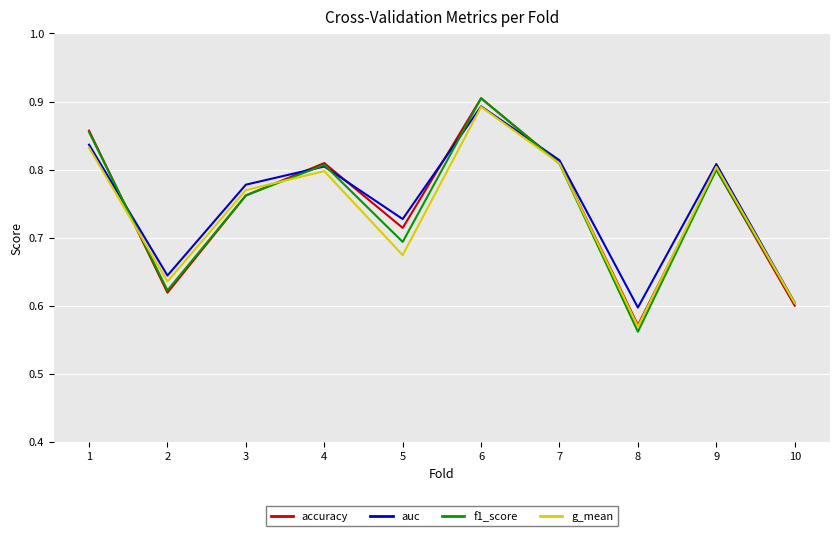

Is it true that accuracy equals 0.8 at 4?

True